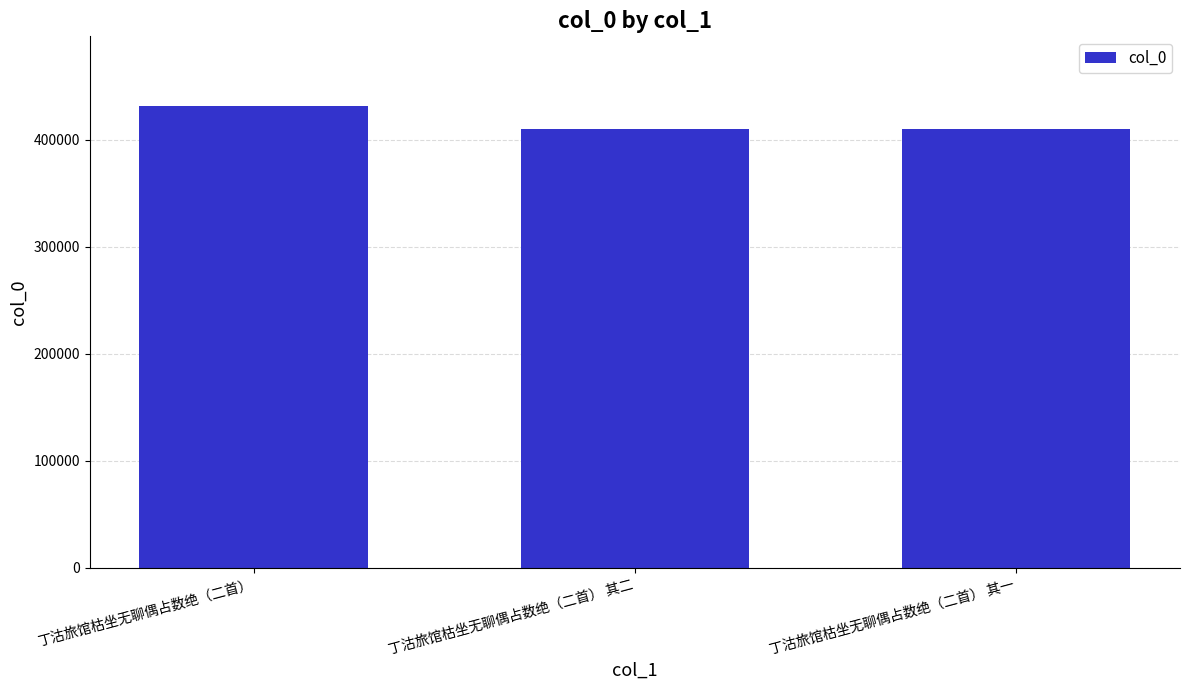

What is the minimum value shown in the chart?

410393